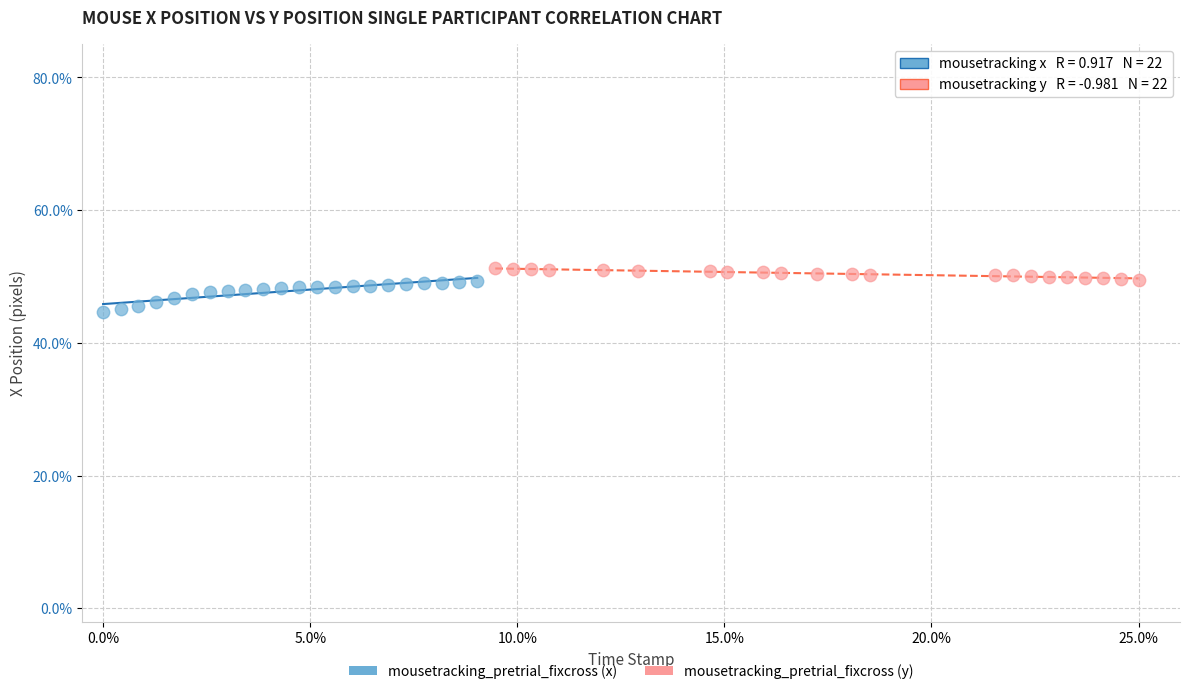

Which series contains the lowest Y value?

mousetracking_pretrial_fixcross (x)